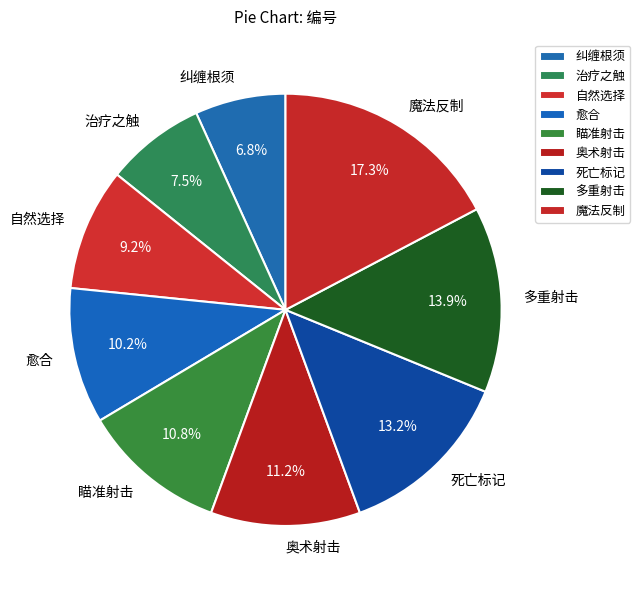

True or false: 愈合 accounts for 10% of the total.

True